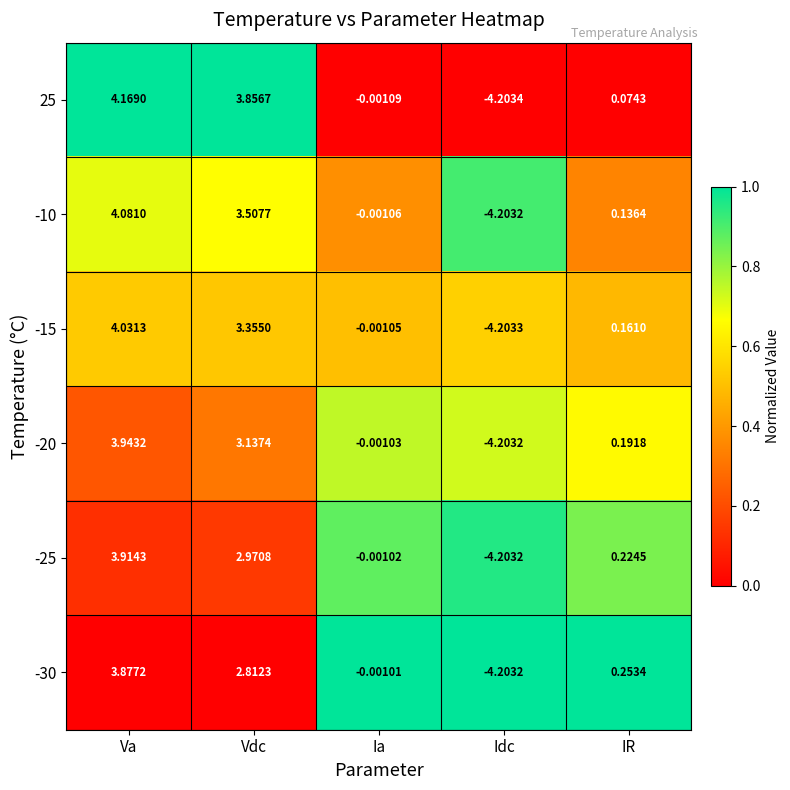

At which category does the chart reach its peak across all series?

Va